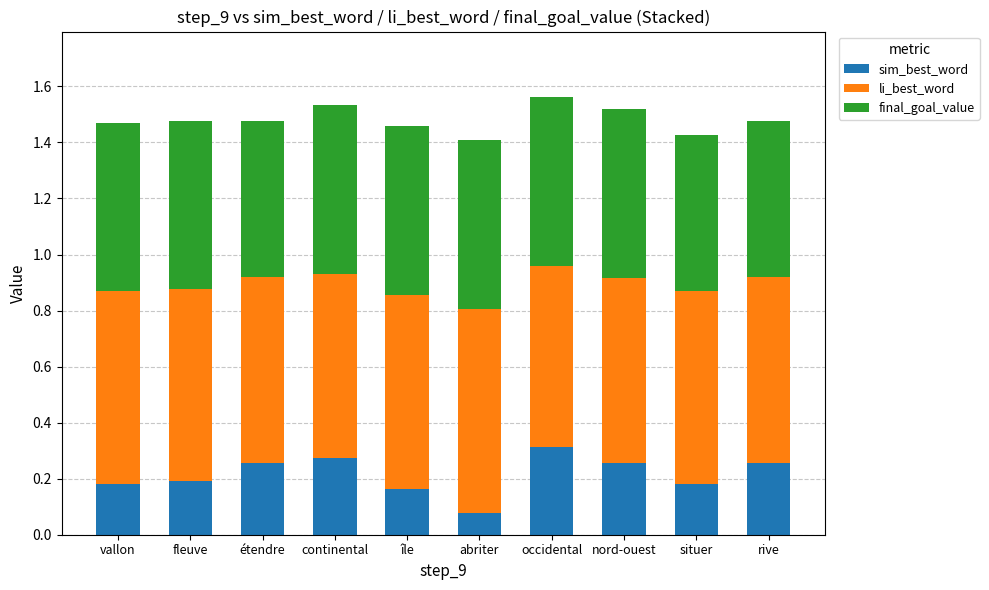

What is the total value across all series at situer?

1.4